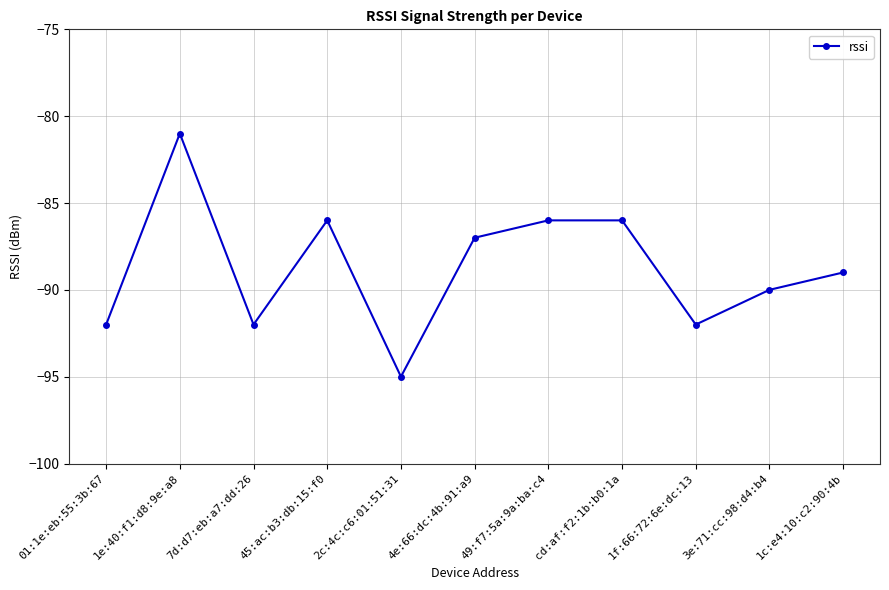

At which category does the data reach its first local peak?

1e:40:f1:d8:9e:a8